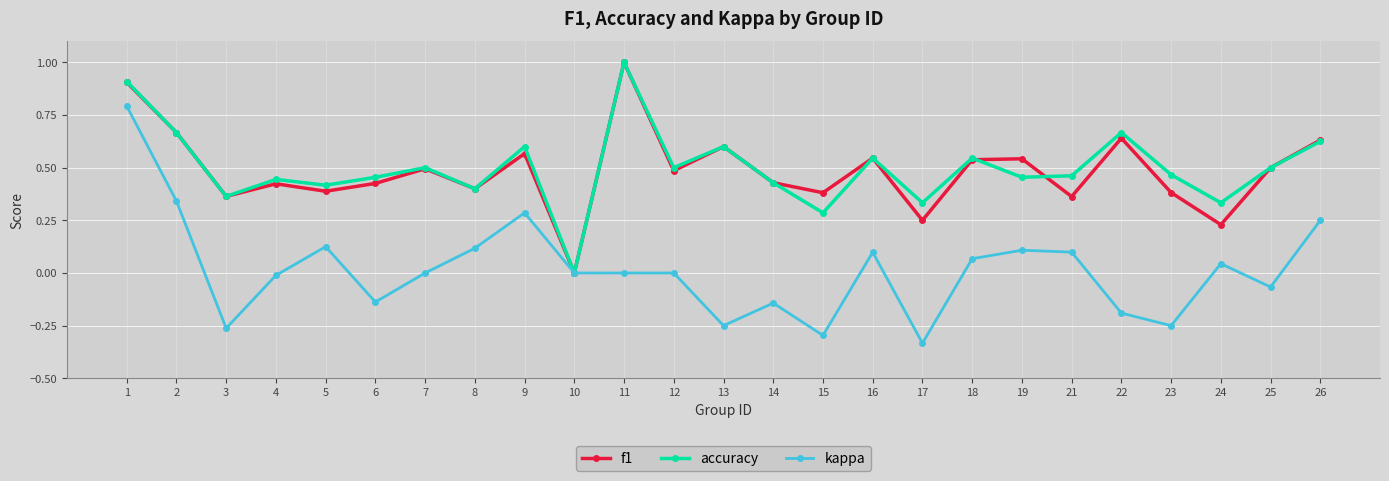

In accuracy, how many points are lower than both neighbors (excluding endpoints)?

9